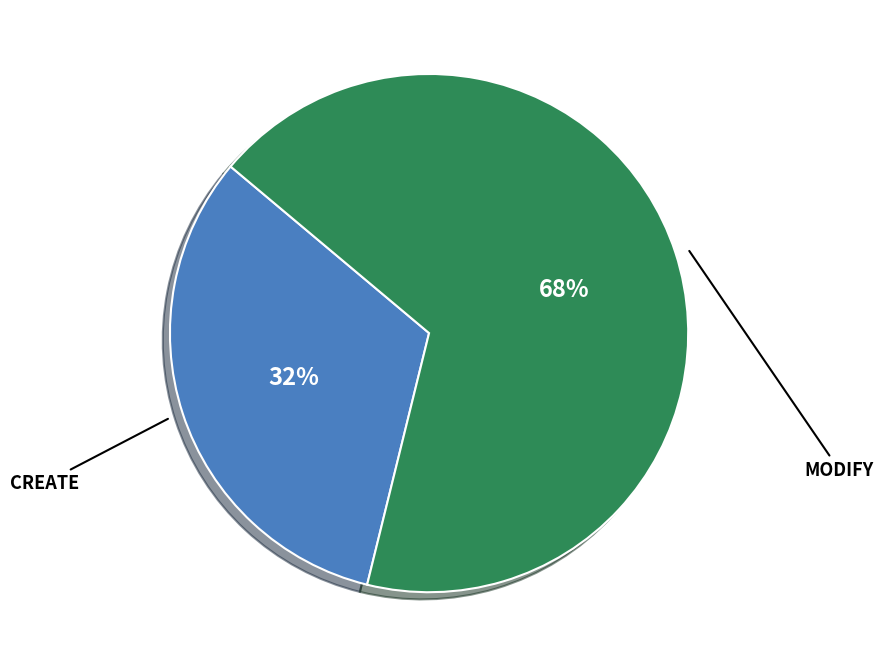

How many slices are in this pie chart?

2